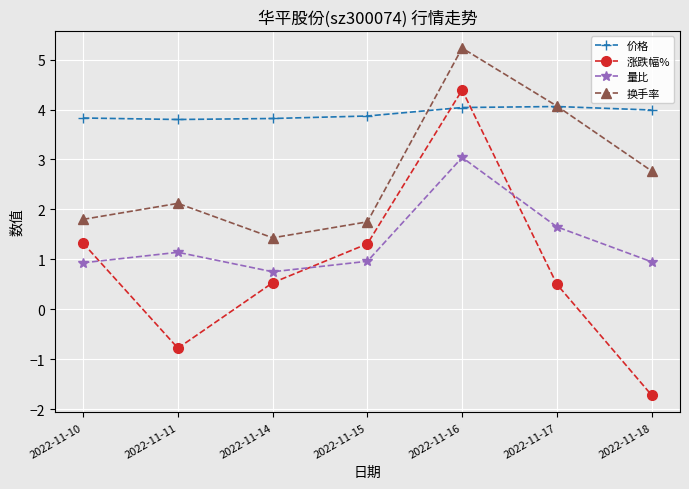

At 2022-11-10, list the series in order from smallest to largest.

量比, 涨跌幅%, 换手率, 价格